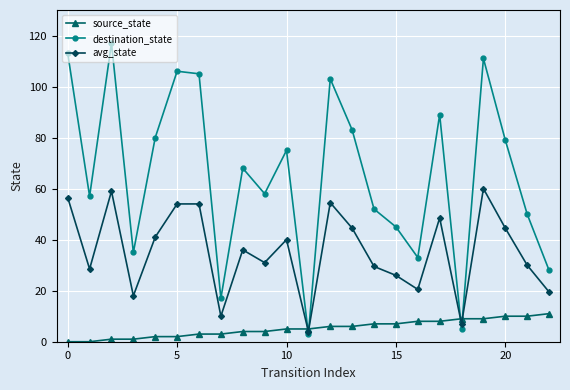

Which series has the largest range (max minus min)?

destination_state